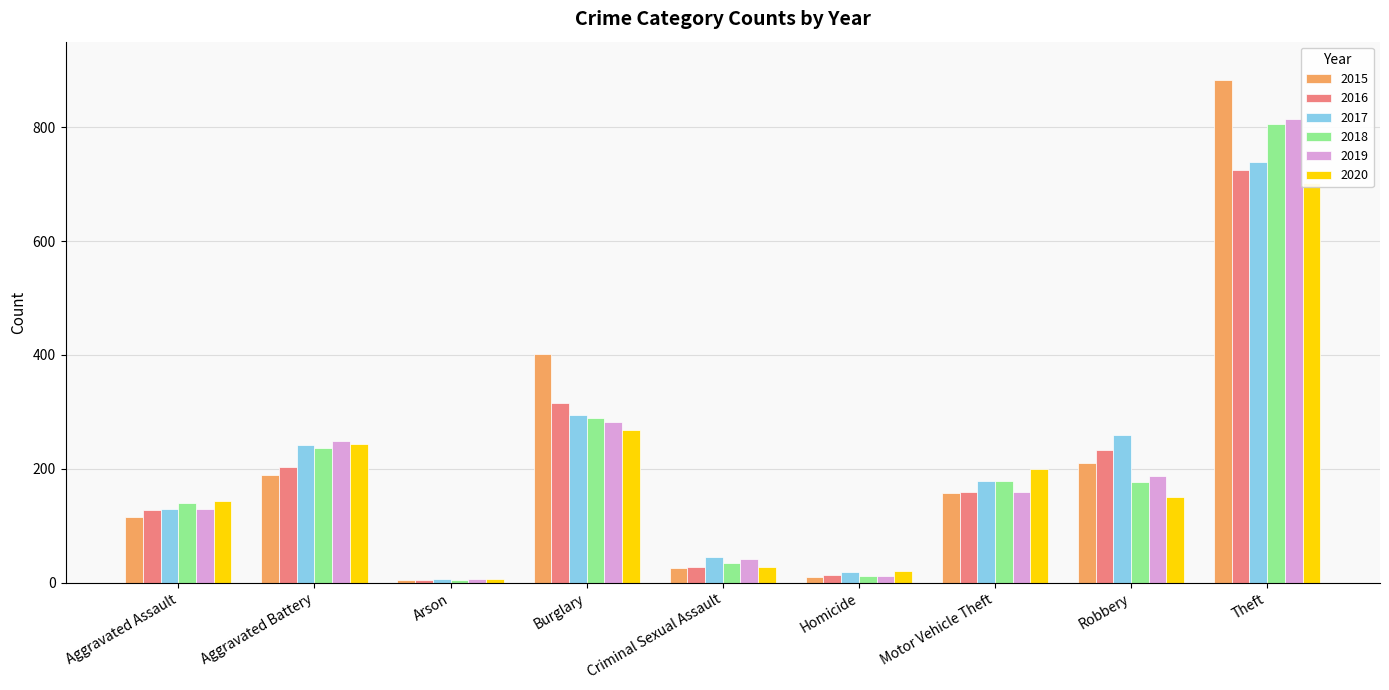

Is it true that 2015 equals 3 at Arson?

False